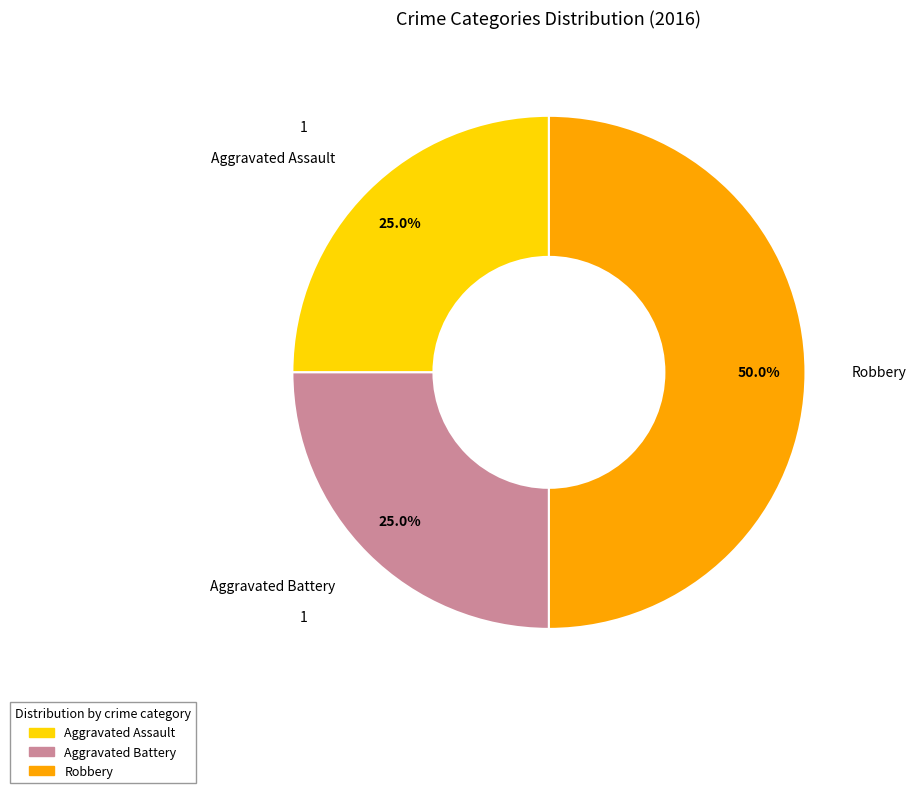

How much of the chart is everything except Aggravated Battery?

75.0%